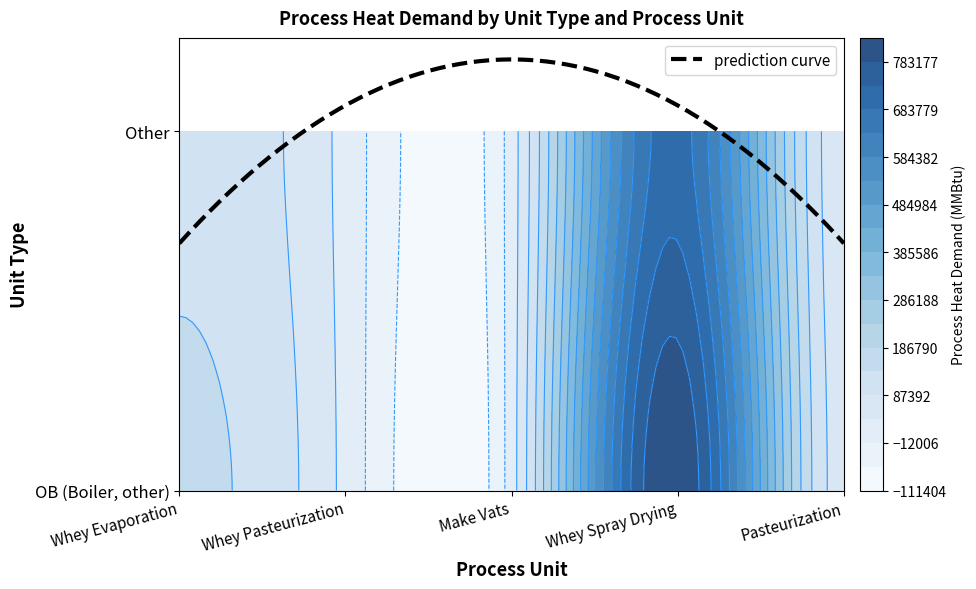

What is the difference between the maximum and minimum values in the OB (Boiler, other) series?

816606.8